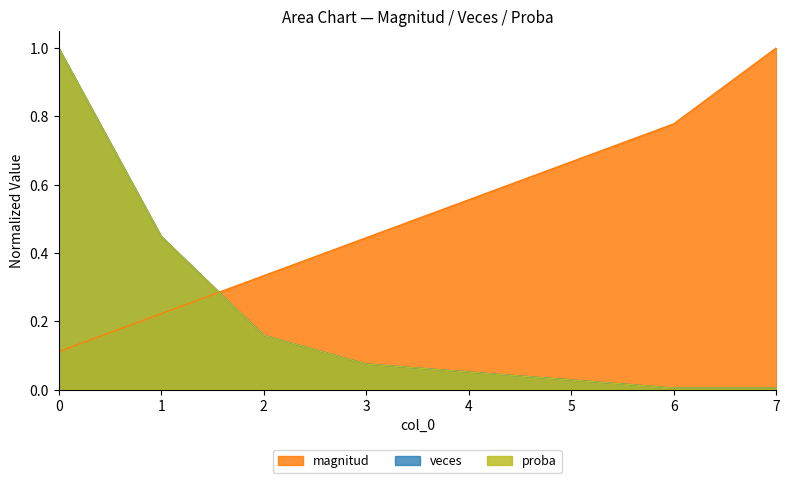

What is the difference between the veces values at 6 and 2?

0.2